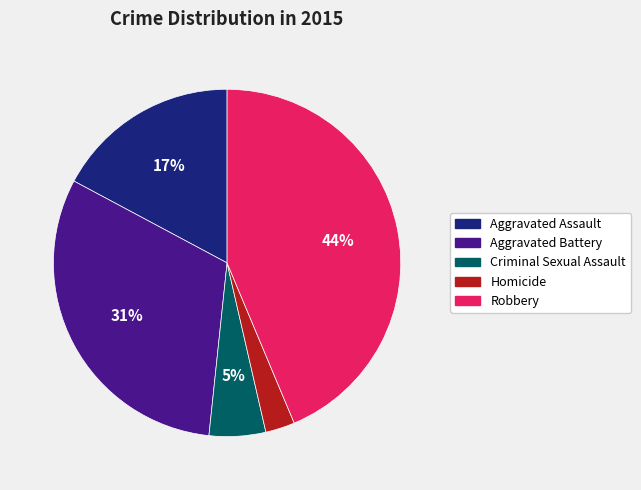

To the nearest percent, what is the combined percentage of Aggravated Battery and Homicide?

34%